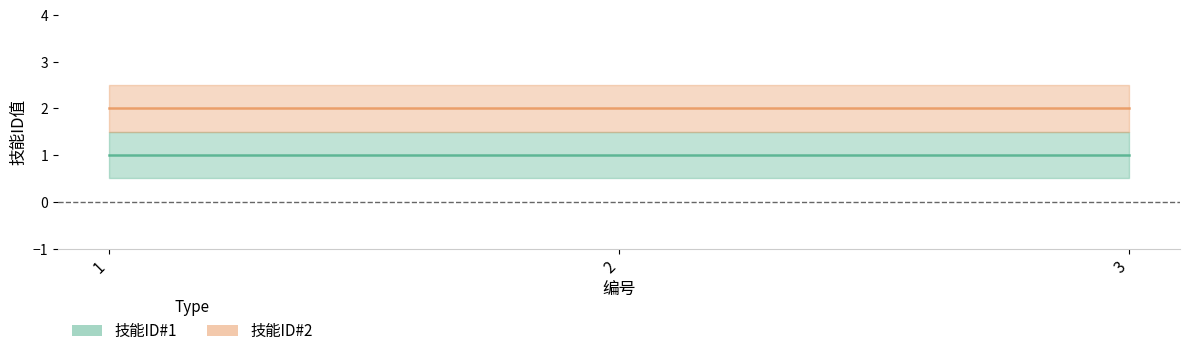

What is the sum of all 技能ID#2 values?

6